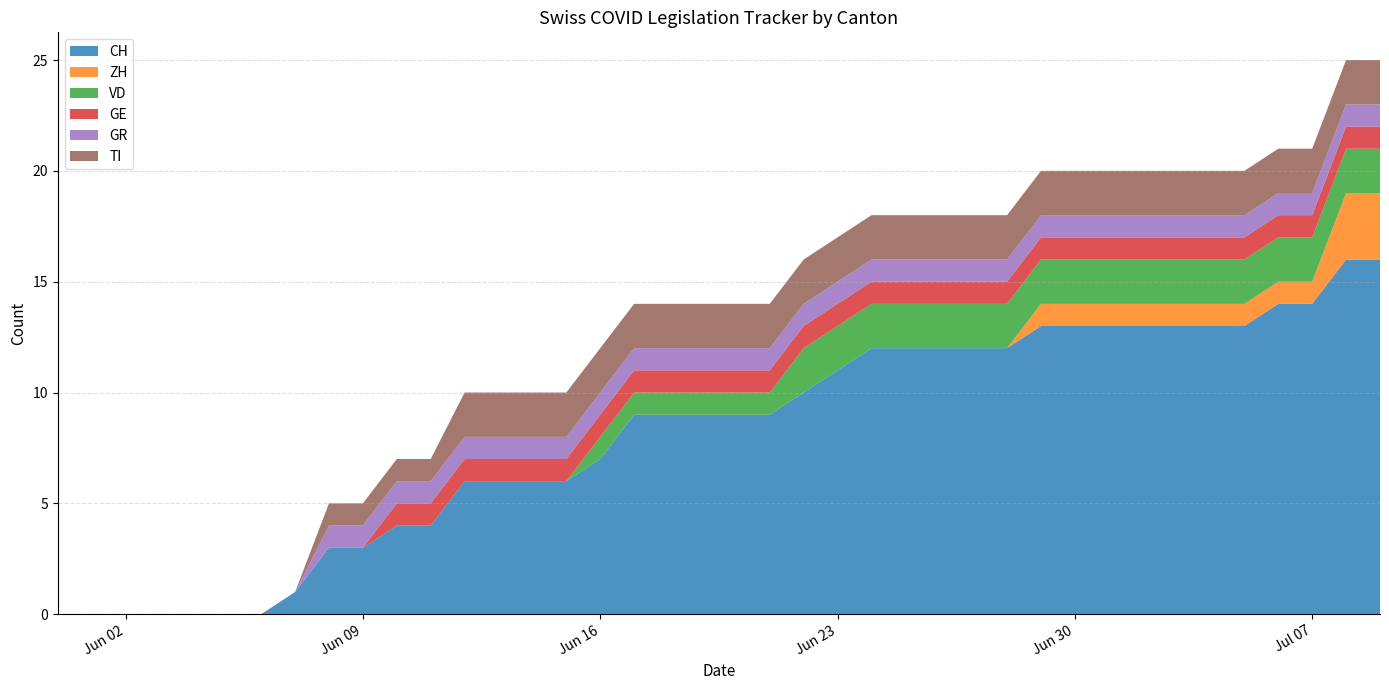

Reading left to right, what are all the values shown in this chart?

CH: 2020-05-31=0	2020-06-01=0	2020-06-02=0	2020-06-03=0	2020-06-04=0	2020-06-05=0	2020-06-06=0	2020-06-07=1	2020-06-08=3	2020-06-09=3	2020-06-10=4	2020-06-11=4	2020-06-12=6	2020-06-13=6	2020-06-14=6	2020-06-15=6	2020-06-16=7	2020-06-17=9	2020-06-18=9	2020-06-19=9	2020-06-20=9	2020-06-21=9	2020-06-22=10	2020-06-23=11	2020-06-24=12	2020-06-25=12	2020-06-26=12	2020-06-27=12	2020-06-28=12	2020-06-29=13	2020-06-30=13	2020-07-01=13	2020-07-02=13	2020-07-03=13	2020-07-04=13	2020-07-05=13	2020-07-06=14	2020-07-07=14	2020-07-08=16	2020-07-09=16
ZH: 2020-05-31=0	2020-06-01=0	2020-06-02=0	2020-06-03=0	2020-06-04=0	2020-06-05=0	2020-06-06=0	2020-06-07=0	2020-06-08=0	2020-06-09=0	2020-06-10=0	2020-06-11=0	2020-06-12=0	2020-06-13=0	2020-06-14=0	2020-06-15=0	2020-06-16=0	2020-06-17=0	2020-06-18=0	2020-06-19=0	2020-06-20=0	2020-06-21=0	2020-06-22=0	2020-06-23=0	2020-06-24=0	2020-06-25=0	2020-06-26=0	2020-06-27=0	2020-06-28=0	2020-06-29=1	2020-06-30=1	2020-07-01=1	2020-07-02=1	2020-07-03=1	2020-07-04=1	2020-07-05=1	2020-07-06=1	2020-07-07=1	2020-07-08=3	2020-07-09=3
VD: 2020-05-31=0	2020-06-01=0	2020-06-02=0	2020-06-03=0	2020-06-04=0	2020-06-05=0	2020-06-06=0	2020-06-07=0	2020-06-08=0	2020-06-09=0	2020-06-10=0	2020-06-11=0	2020-06-12=0	2020-06-13=0	2020-06-14=0	2020-06-15=0	2020-06-16=1	2020-06-17=1	2020-06-18=1	2020-06-19=1	2020-06-20=1	2020-06-21=1	2020-06-22=2	2020-06-23=2	2020-06-24=2	2020-06-25=2	2020-06-26=2	2020-06-27=2	2020-06-28=2	2020-06-29=2	2020-06-30=2	2020-07-01=2	2020-07-02=2	2020-07-03=2	2020-07-04=2	2020-07-05=2	2020-07-06=2	2020-07-07=2	2020-07-08=2	2020-07-09=2
GE: 2020-05-31=0	2020-06-01=0	2020-06-02=0	2020-06-03=0	2020-06-04=0	2020-06-05=0	2020-06-06=0	2020-06-07=0	2020-06-08=0	2020-06-09=0	2020-06-10=1	2020-06-11=1	2020-06-12=1	2020-06-13=1	2020-06-14=1	2020-06-15=1	2020-06-16=1	2020-06-17=1	2020-06-18=1	2020-06-19=1	2020-06-20=1	2020-06-21=1	2020-06-22=1	2020-06-23=1	2020-06-24=1	2020-06-25=1	2020-06-26=1	2020-06-27=1	2020-06-28=1	2020-06-29=1	2020-06-30=1	2020-07-01=1	2020-07-02=1	2020-07-03=1	2020-07-04=1	2020-07-05=1	2020-07-06=1	2020-07-07=1	2020-07-08=1	2020-07-09=1
GR: 2020-05-31=0	2020-06-01=0	2020-06-02=0	2020-06-03=0	2020-06-04=0	2020-06-05=0	2020-06-06=0	2020-06-07=0	2020-06-08=1	2020-06-09=1	2020-06-10=1	2020-06-11=1	2020-06-12=1	2020-06-13=1	2020-06-14=1	2020-06-15=1	2020-06-16=1	2020-06-17=1	2020-06-18=1	2020-06-19=1	2020-06-20=1	2020-06-21=1	2020-06-22=1	2020-06-23=1	2020-06-24=1	2020-06-25=1	2020-06-26=1	2020-06-27=1	2020-06-28=1	2020-06-29=1	2020-06-30=1	2020-07-01=1	2020-07-02=1	2020-07-03=1	2020-07-04=1	2020-07-05=1	2020-07-06=1	2020-07-07=1	2020-07-08=1	2020-07-09=1
TI: 2020-05-31=0	2020-06-01=0	2020-06-02=0	2020-06-03=0	2020-06-04=0	2020-06-05=0	2020-06-06=0	2020-06-07=0	2020-06-08=1	2020-06-09=1	2020-06-10=1	2020-06-11=1	2020-06-12=2	2020-06-13=2	2020-06-14=2	2020-06-15=2	2020-06-16=2	2020-06-17=2	2020-06-18=2	2020-06-19=2	2020-06-20=2	2020-06-21=2	2020-06-22=2	2020-06-23=2	2020-06-24=2	2020-06-25=2	2020-06-26=2	2020-06-27=2	2020-06-28=2	2020-06-29=2	2020-06-30=2	2020-07-01=2	2020-07-02=2	2020-07-03=2	2020-07-04=2	2020-07-05=2	2020-07-06=2	2020-07-07=2	2020-07-08=2	2020-07-09=2